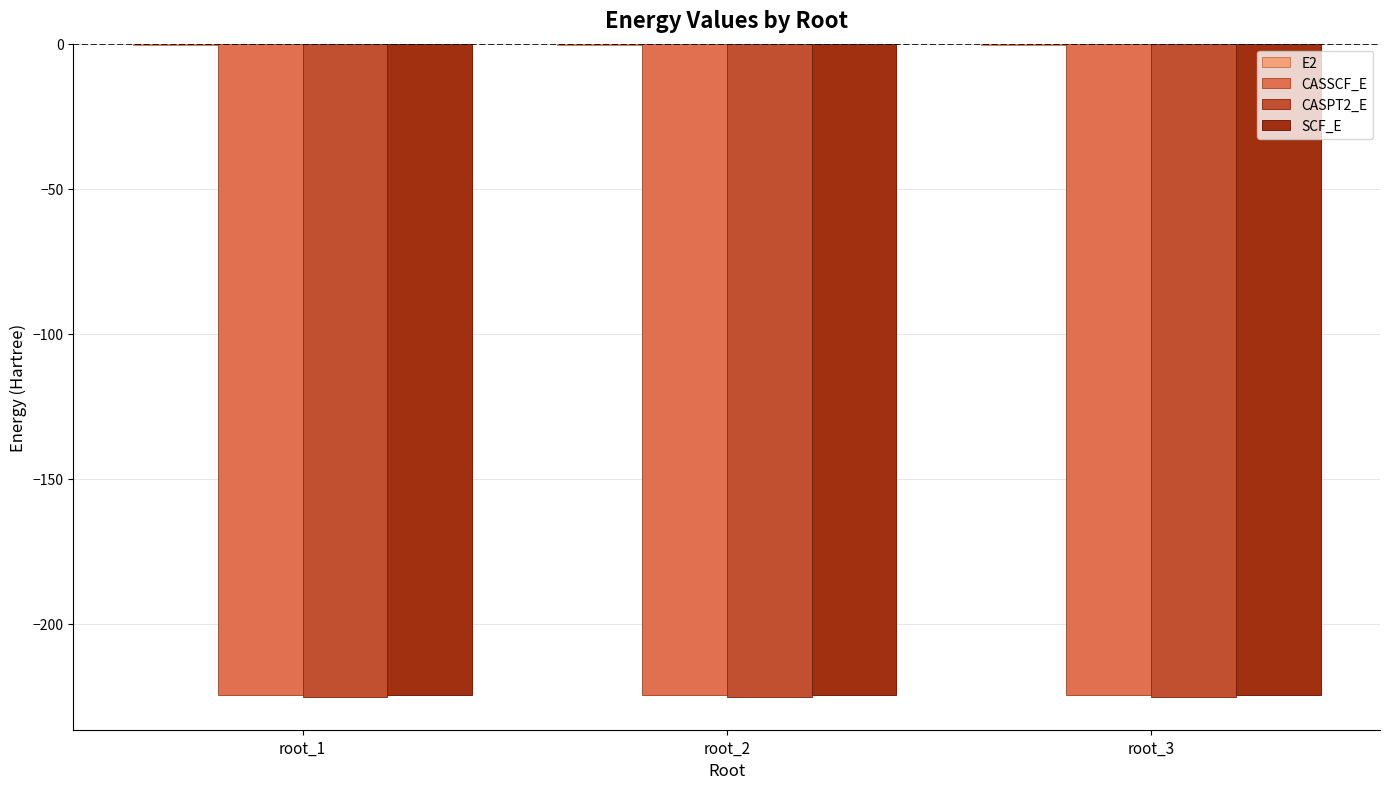

The CASSCF_E series shows -224.6 at root_3. True or false?

True